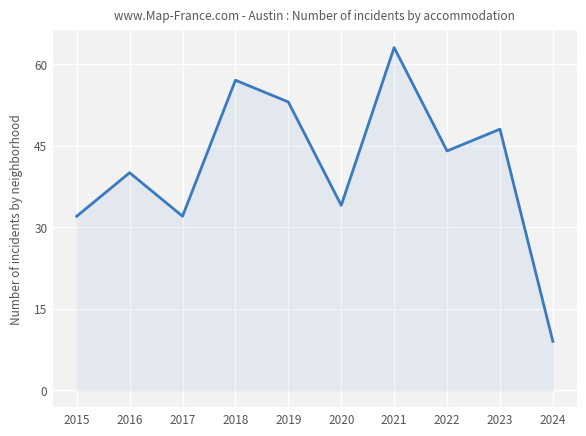

What is the sum of all values?

412